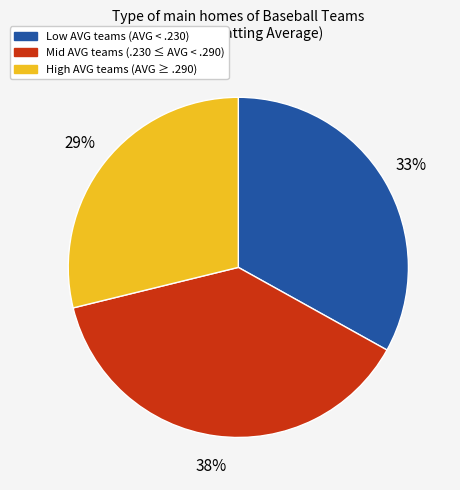

To the nearest percent, what is the average slice percentage?

33%